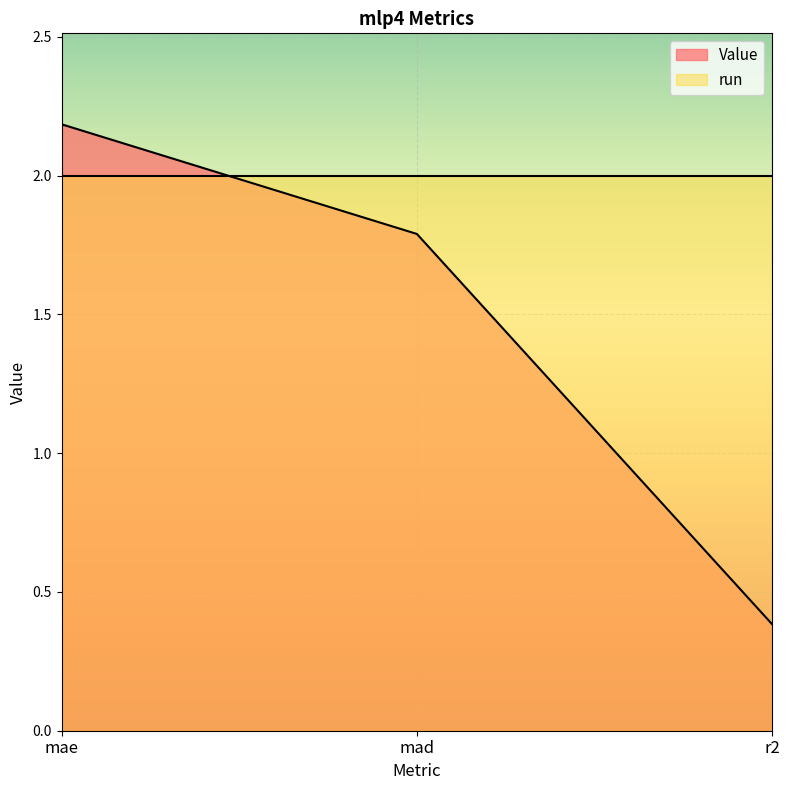

Reading right to left, what are all the values shown in this chart?

0.4	1.8	2.2